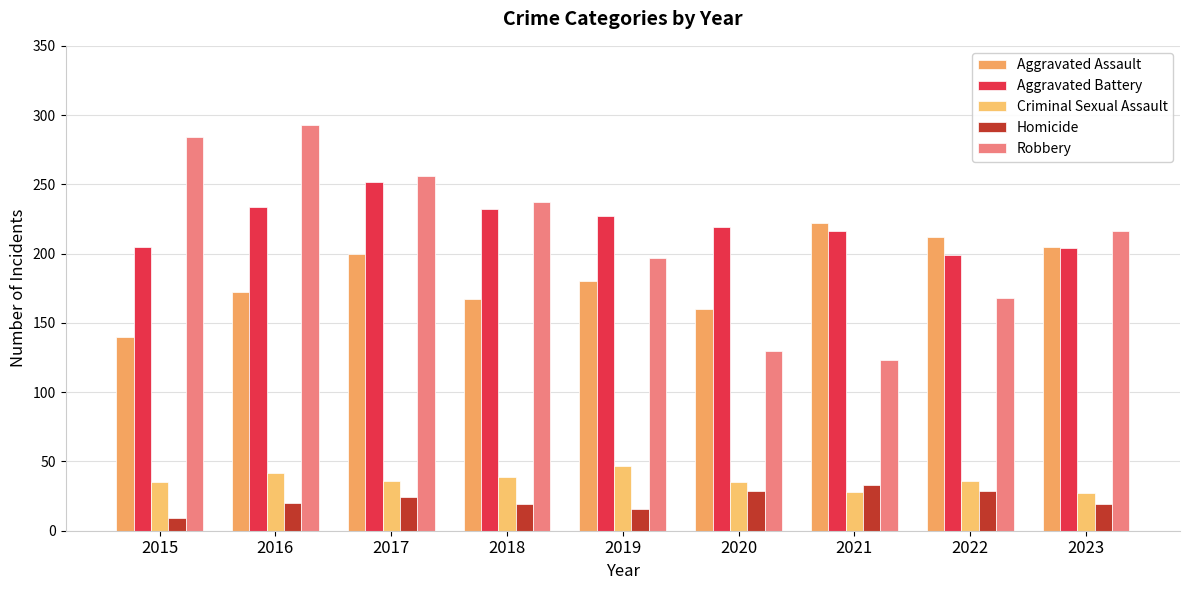

How many groups of bars are there?

9